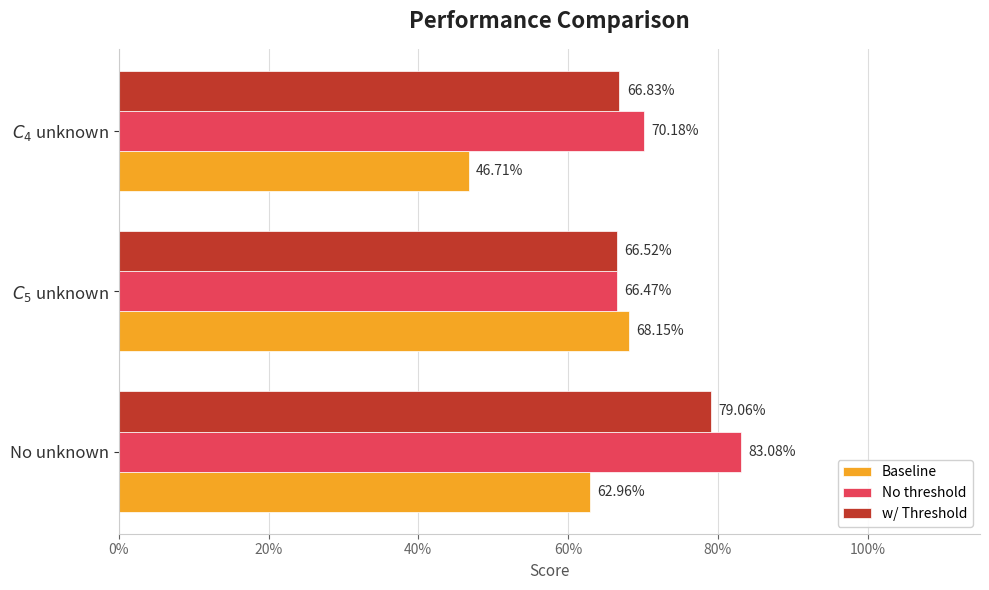

What are all the series names shown in the legend?

Baseline, No threshold, w/ Threshold